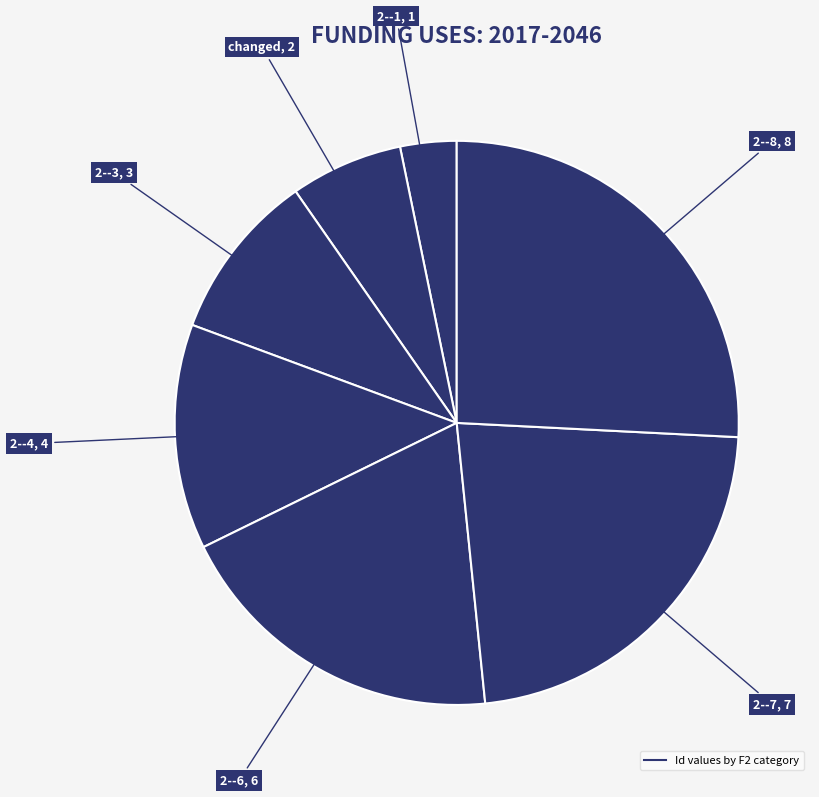

What is the largest slice in the pie chart?

2--8